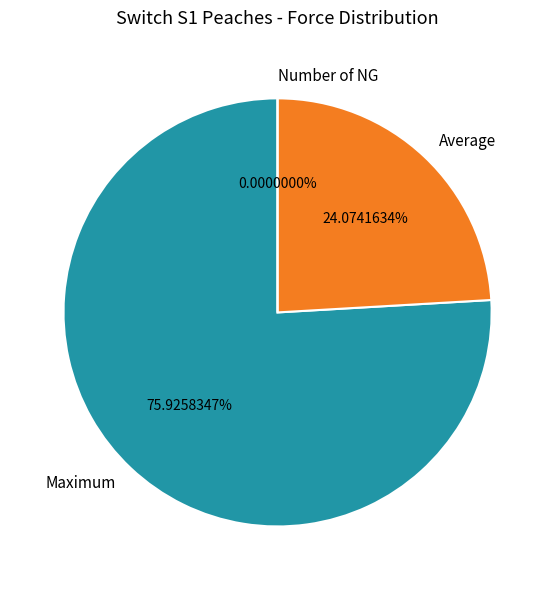

Which category has the smallest portion of the pie?

Number of NG